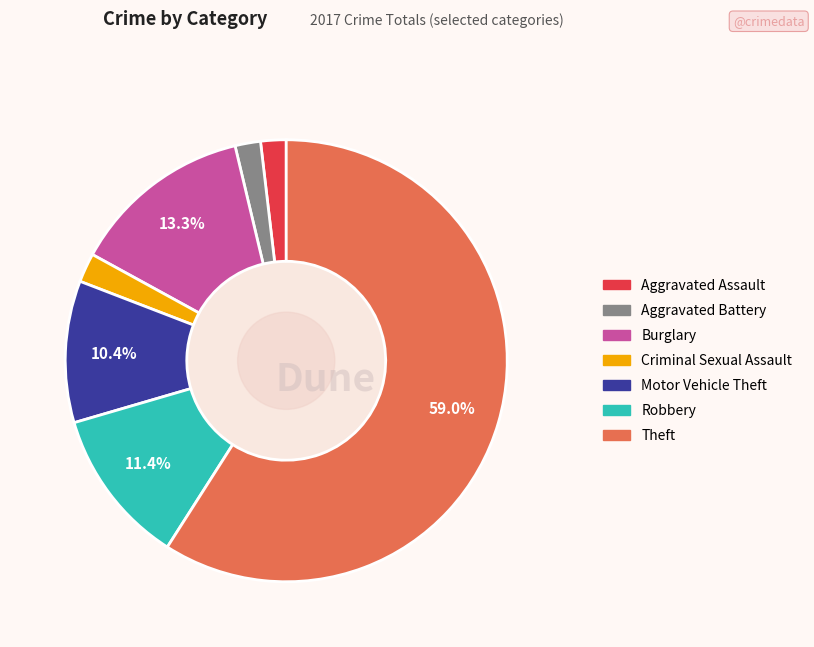

True or false: Robbery accounts for 26% of the total.

False